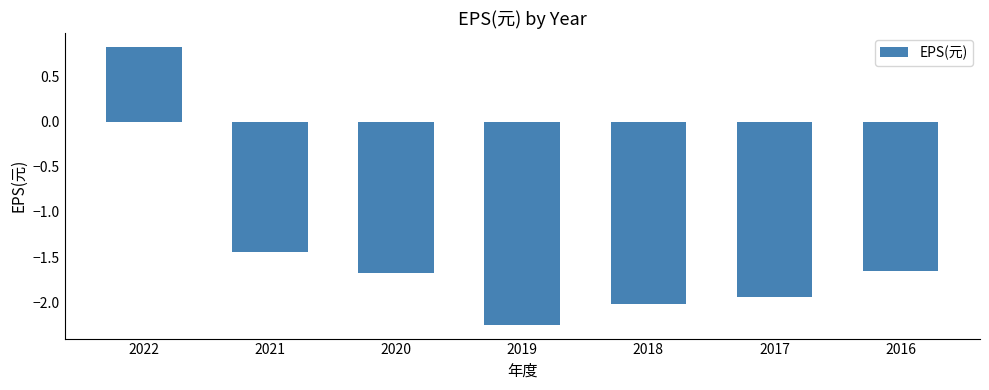

Where is the data nearest to the value 0?

2022